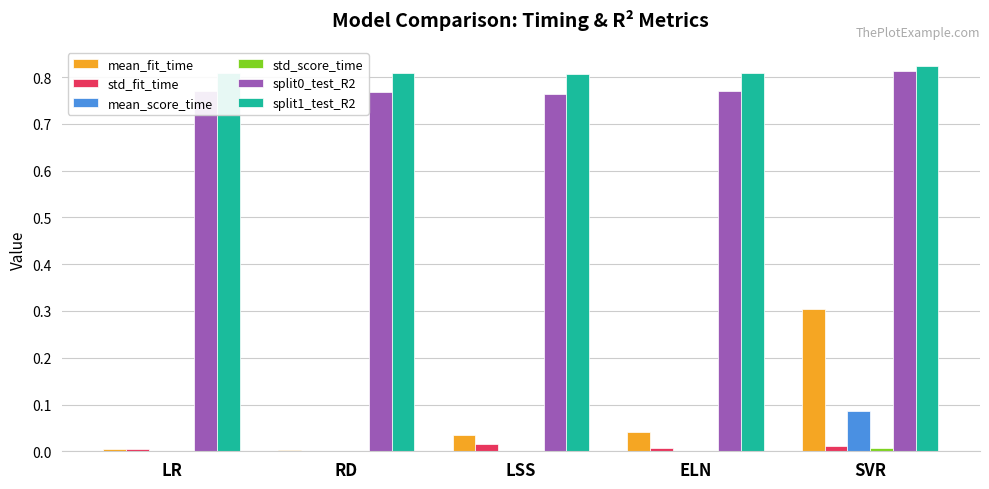

At which category is the sum across all series the highest?

SVR